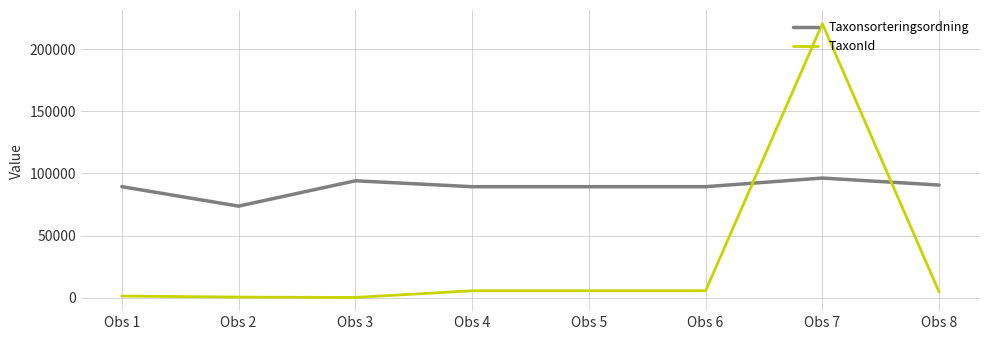

What is the difference between the maximum and minimum values in the TaxonId series?

220734